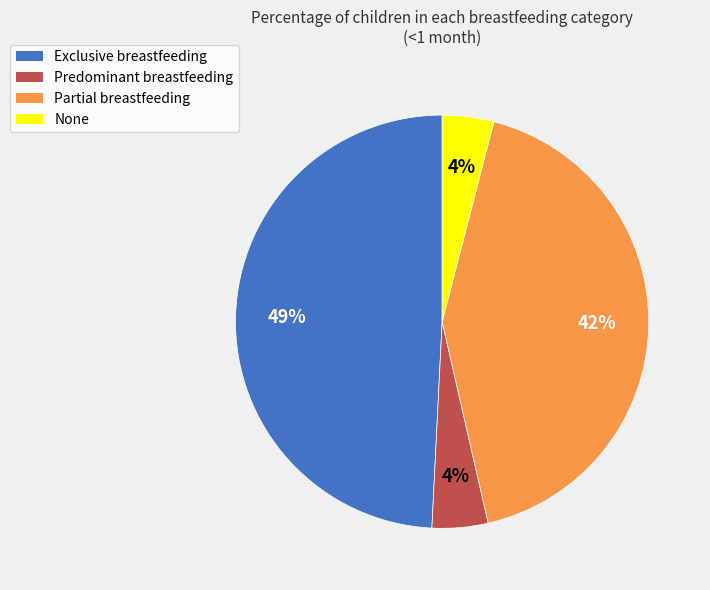

What is the largest slice in the pie chart?

Exclusive